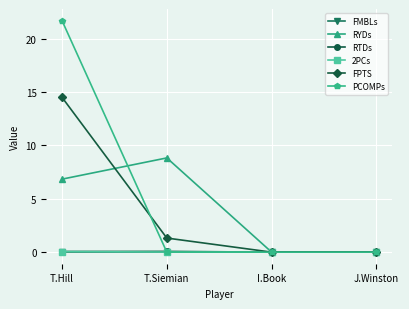

How many data points in RTDs are above 0?

2